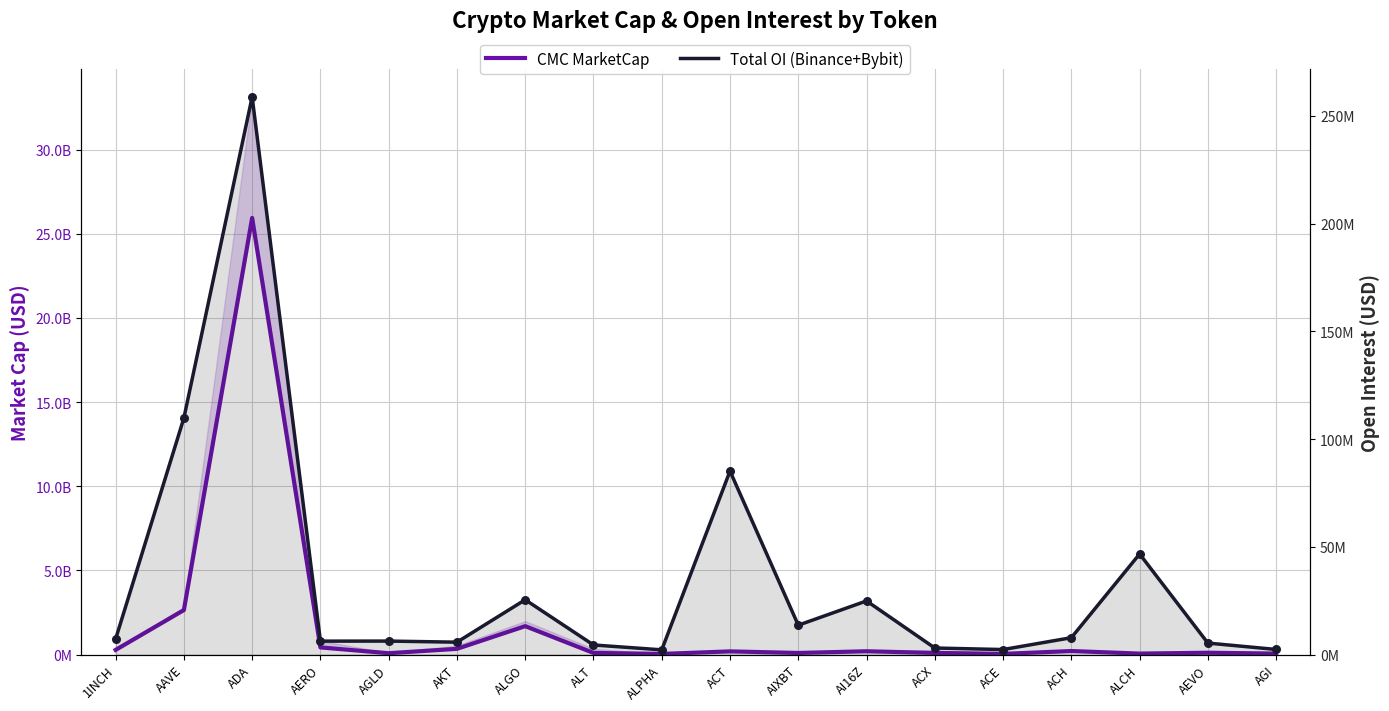

What is the total value across all series at AGI?

57192227.5